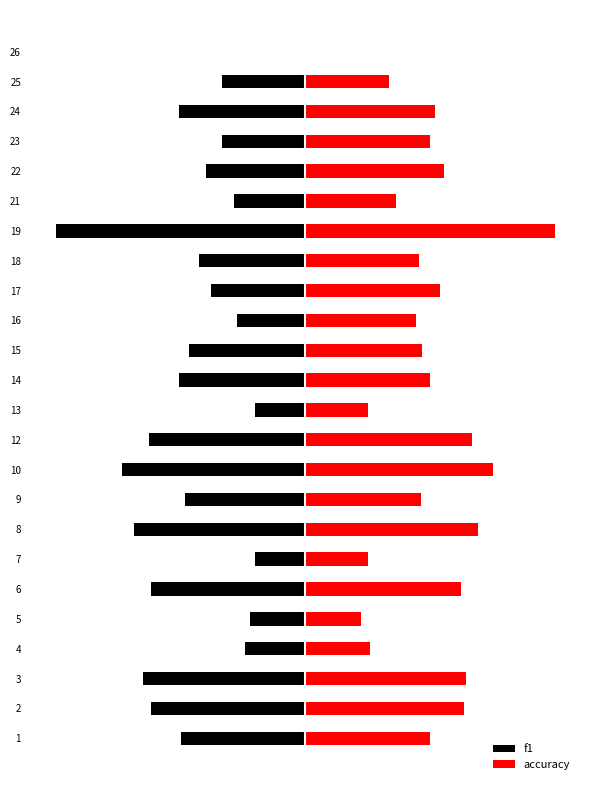

Are the bars horizontal?

Yes